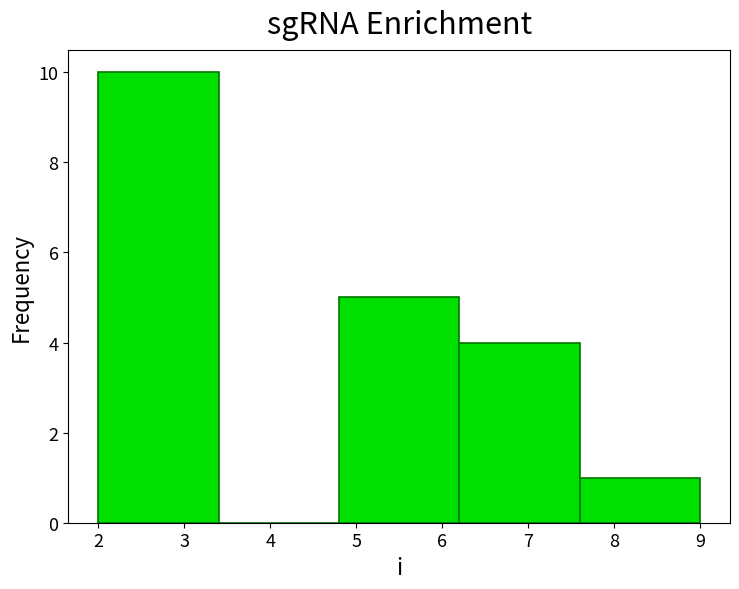

Reading left to right, list every bar in this chart as the range it spans on the x-axis followed by its height. The values are not printed on the chart, so give them approximately, as read against the axis.

2.0 to 3.4: 10
3.4 to 4.8: 0
4.8 to 6.2: 5
6.2 to 7.6: 4
7.6 to 9.0: 1